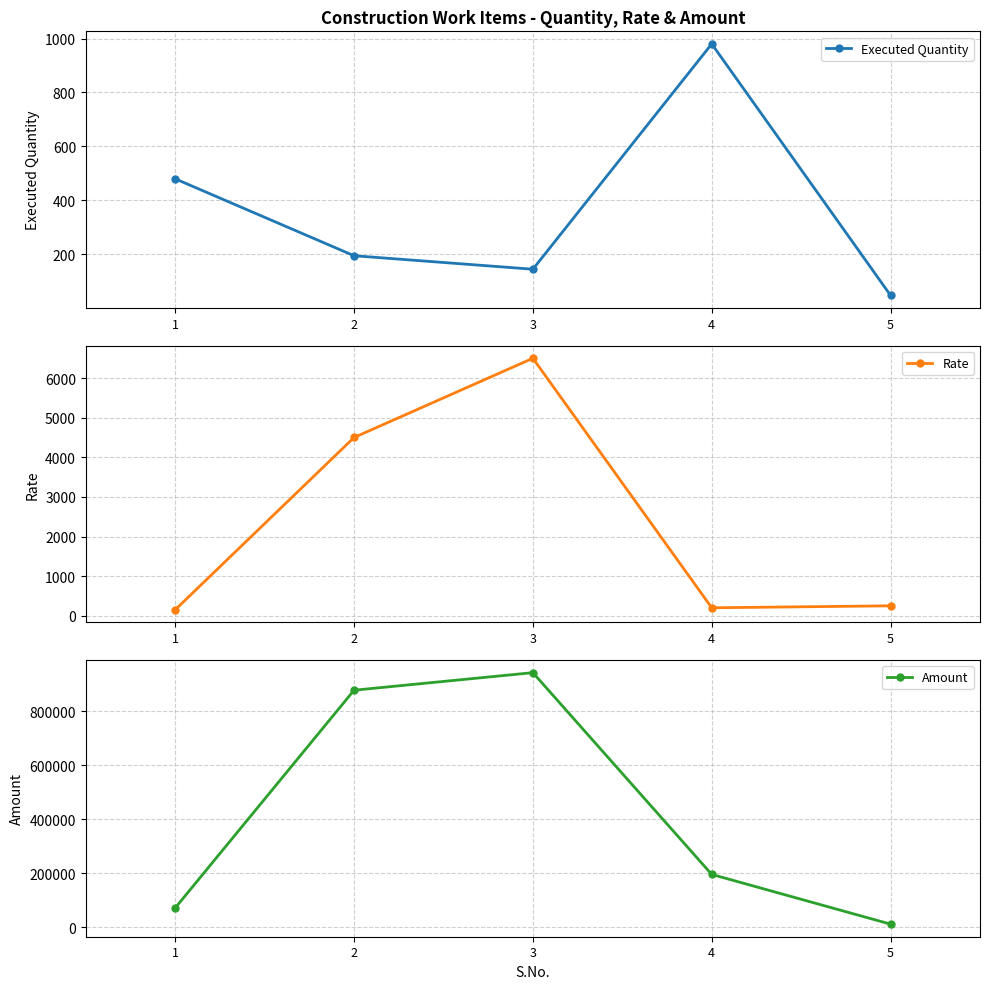

Which series changed the most between 1 and 5?

Amount